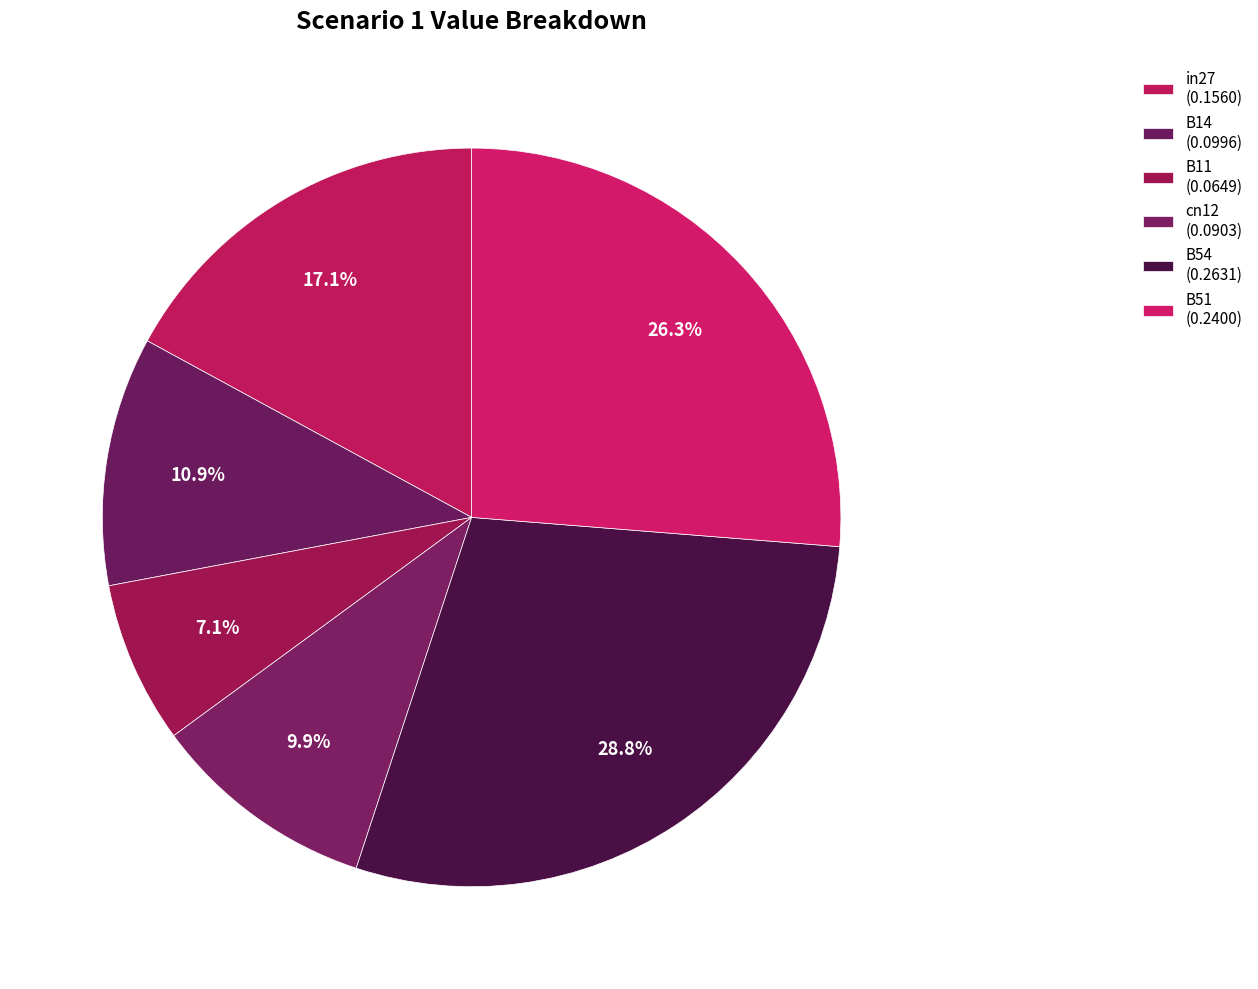

What is the largest slice in the pie chart?

B54